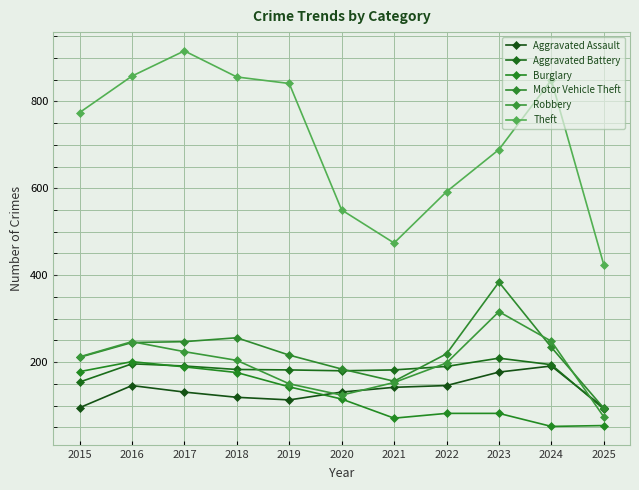

True or false: Robbery and Burglary cross at least once.

False